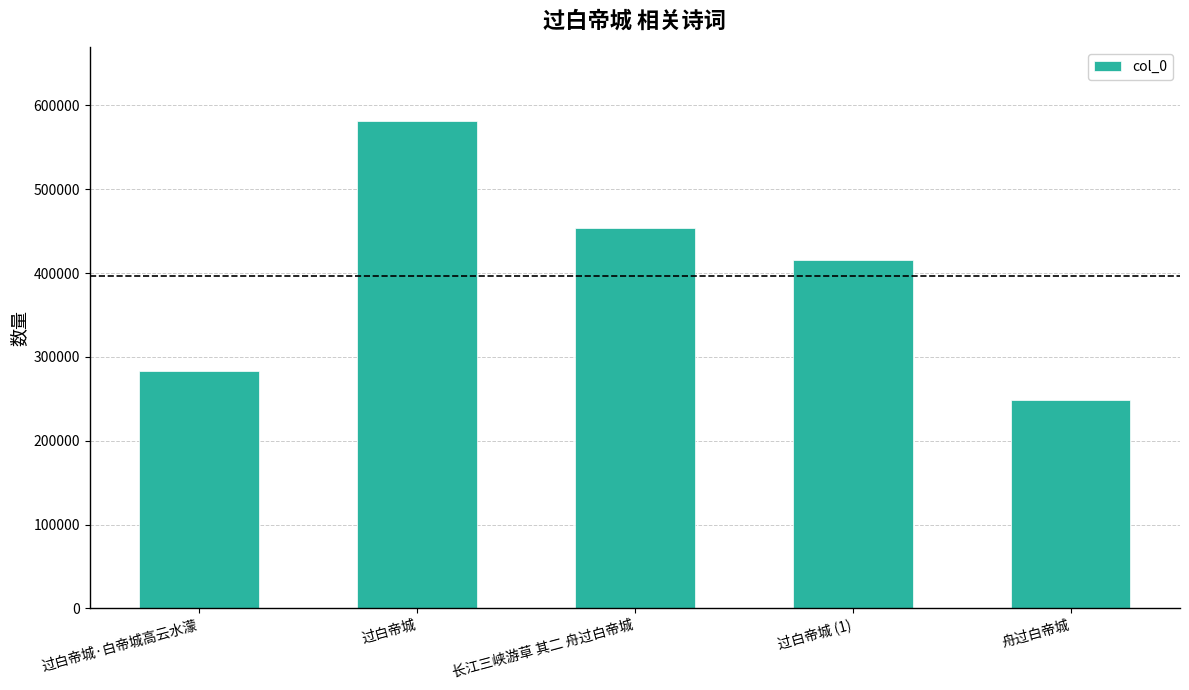

At which label does the data first exceed 415420?

过白帝城